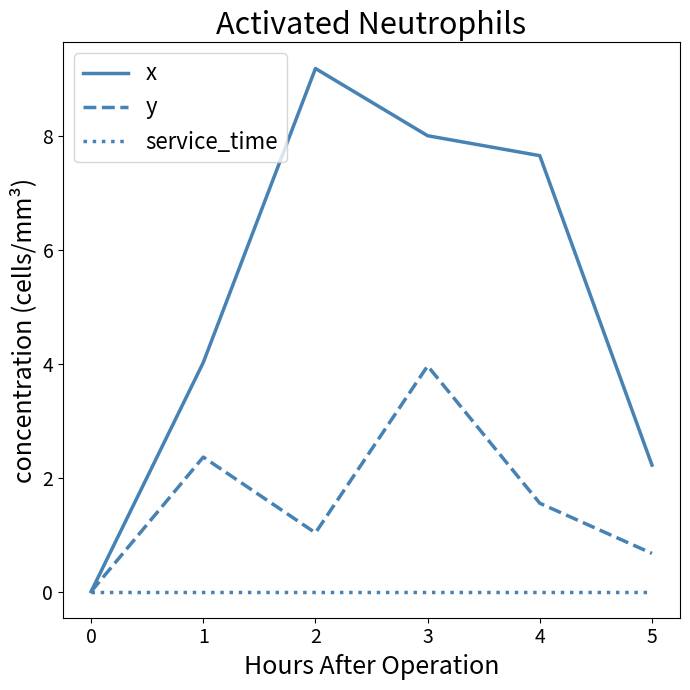

At which label is y closest to 1?

2